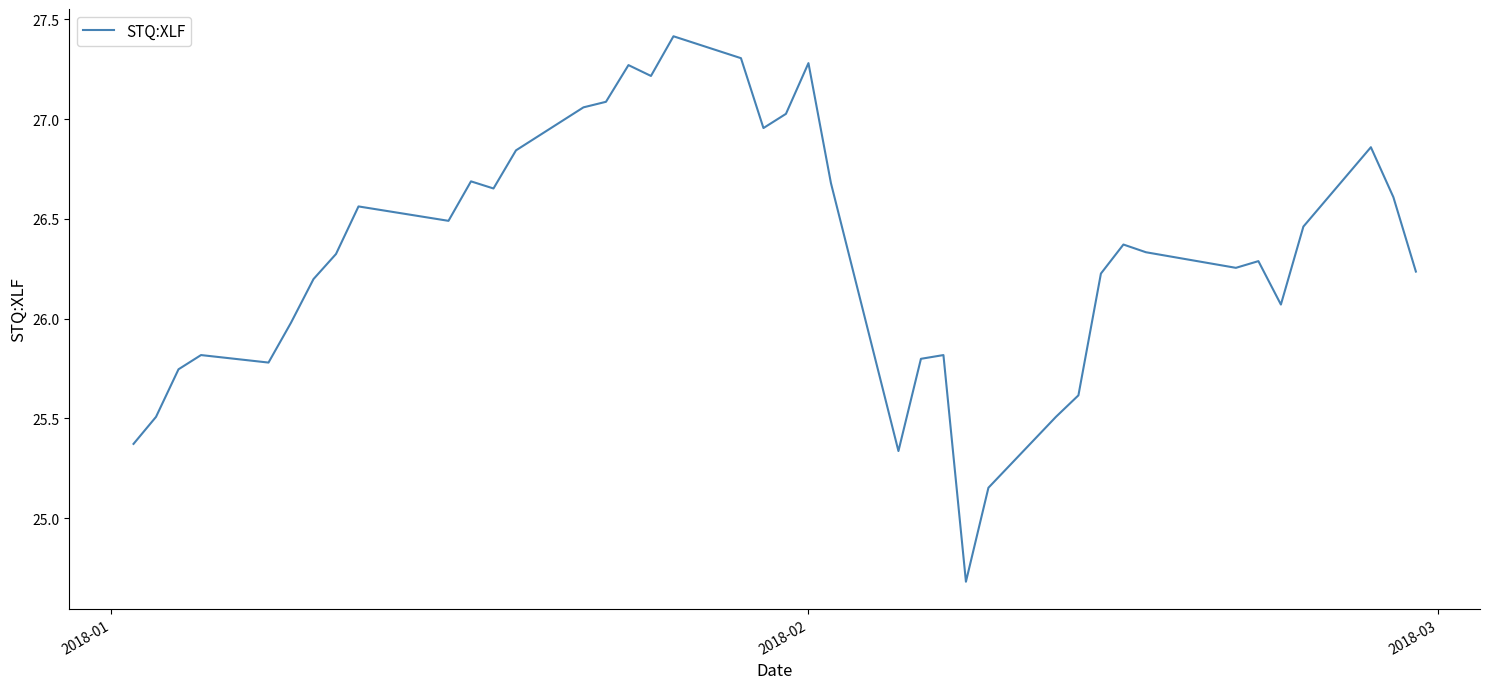

What is the maximum value shown in the chart?

27.4